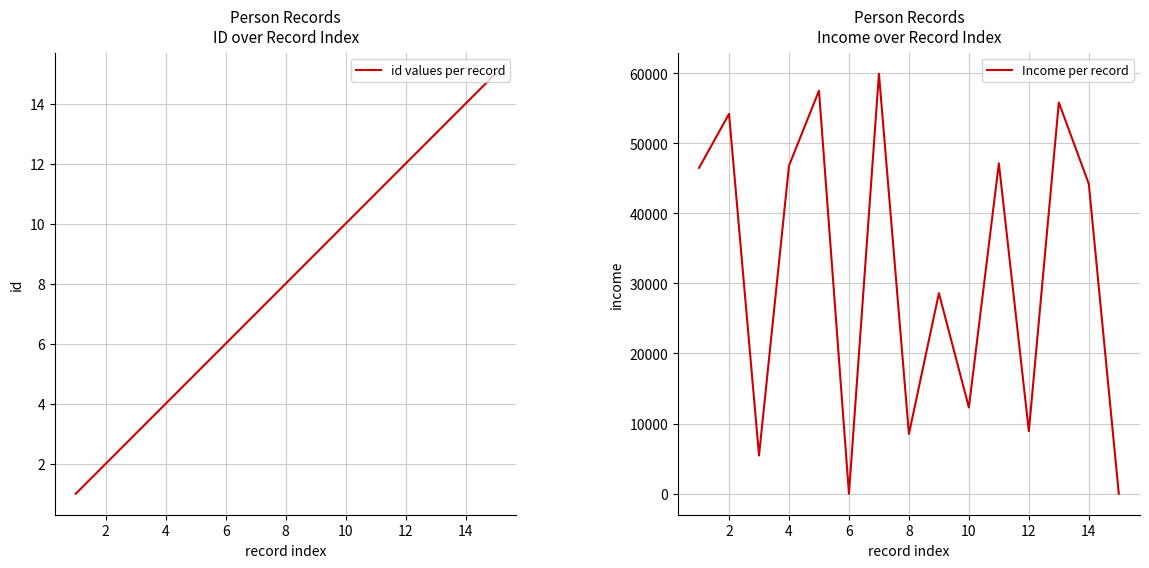

What are all the series names shown in the legend?

id values per record, Income per record